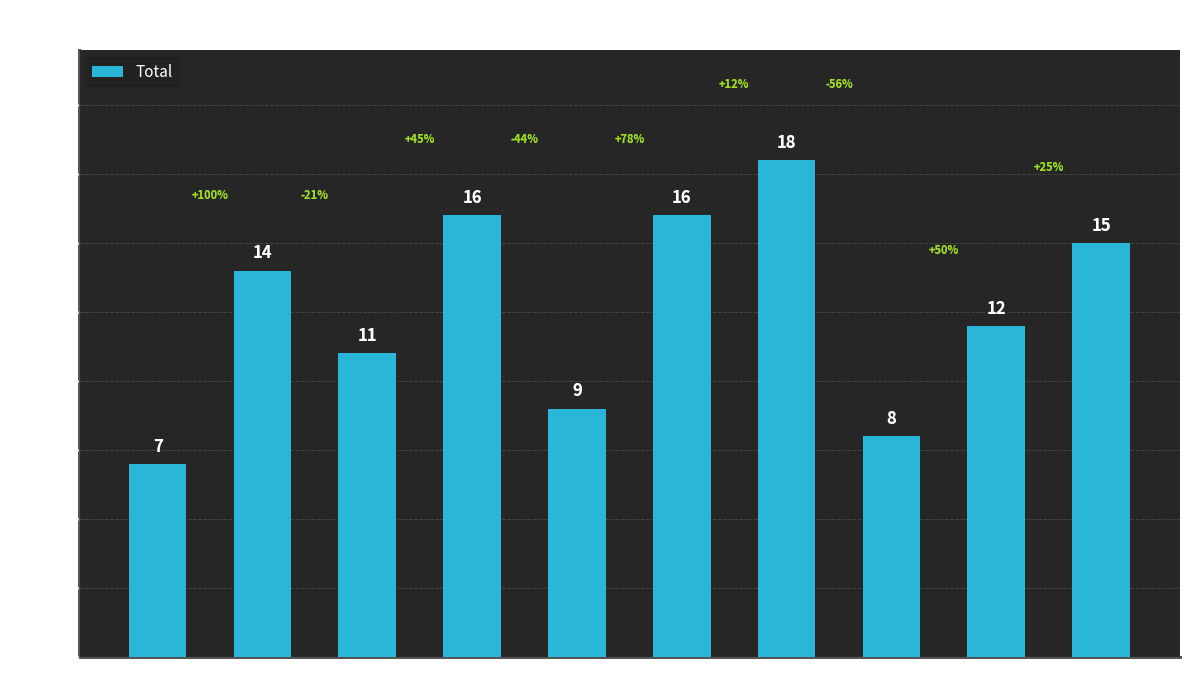

The value at 2015 is 12. True or false?

False